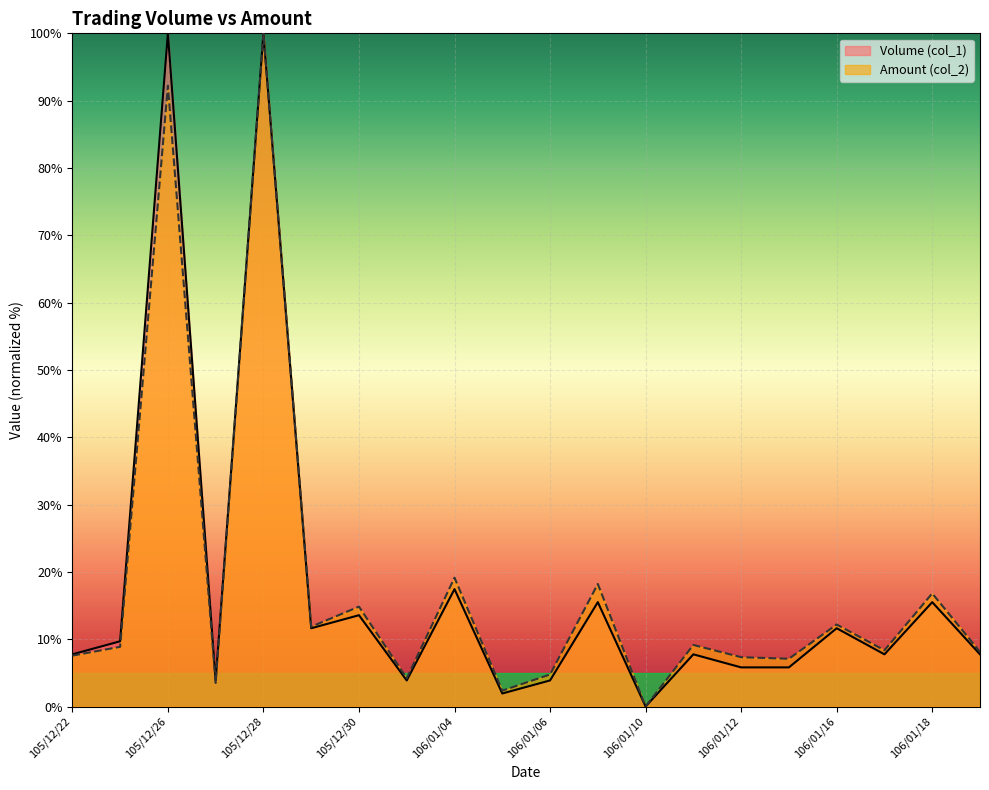

What value does the Amount (col_2) series have at 106/01/17?

8.4